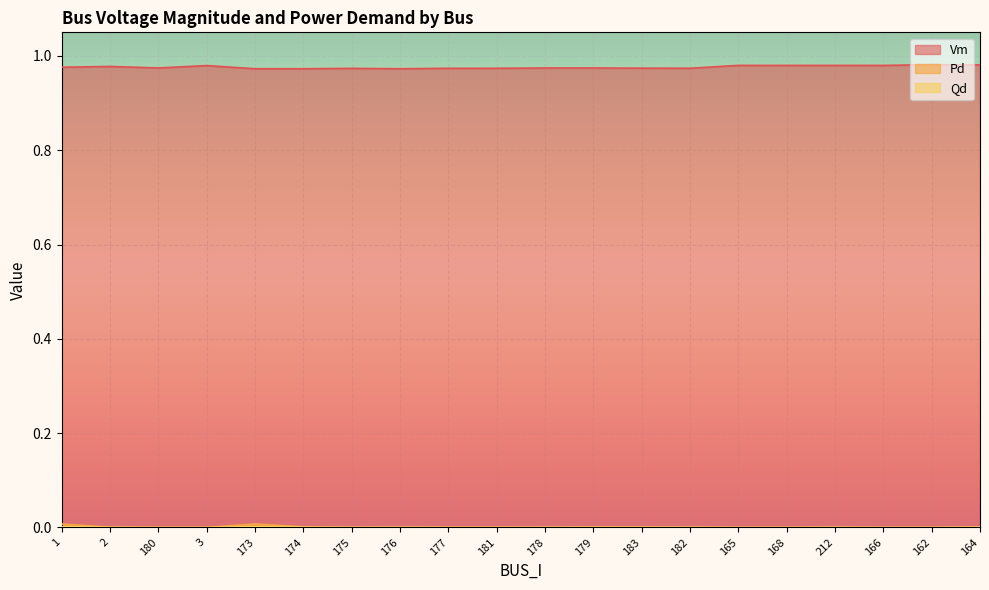

Which series has the widest spread of values?

Vm